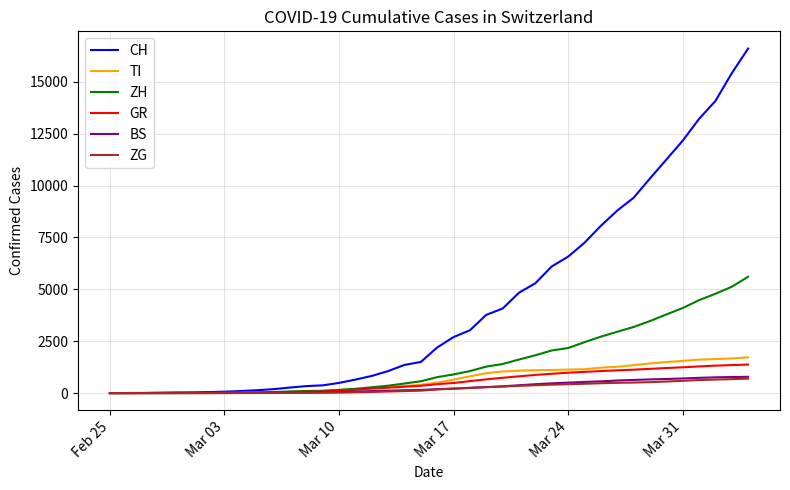

Which series has the largest total across all categories?

CH